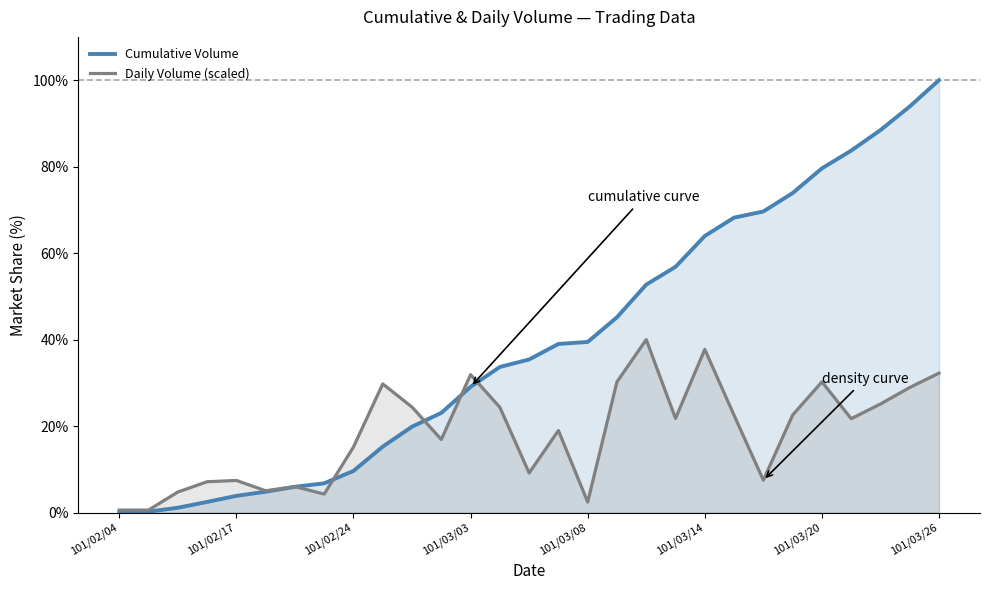

How many data points does each series have?

29